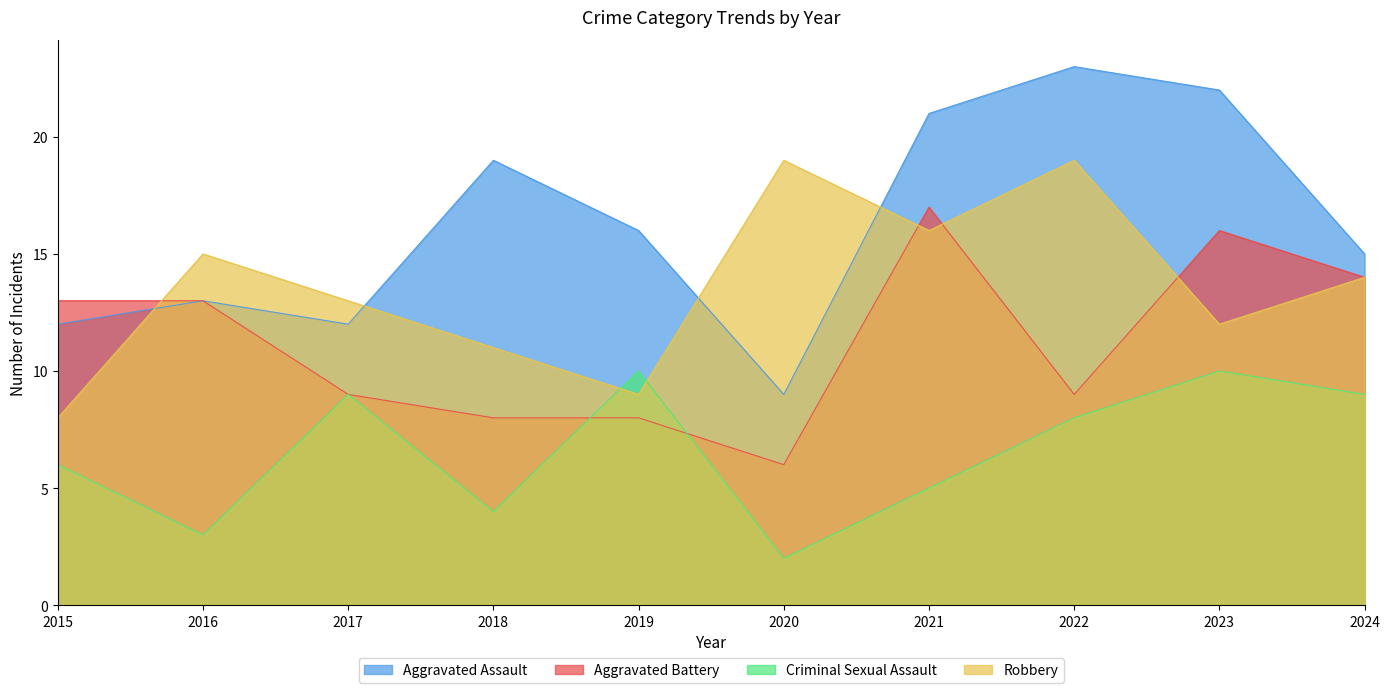

Which category has the lowest value in the Robbery series?

2015